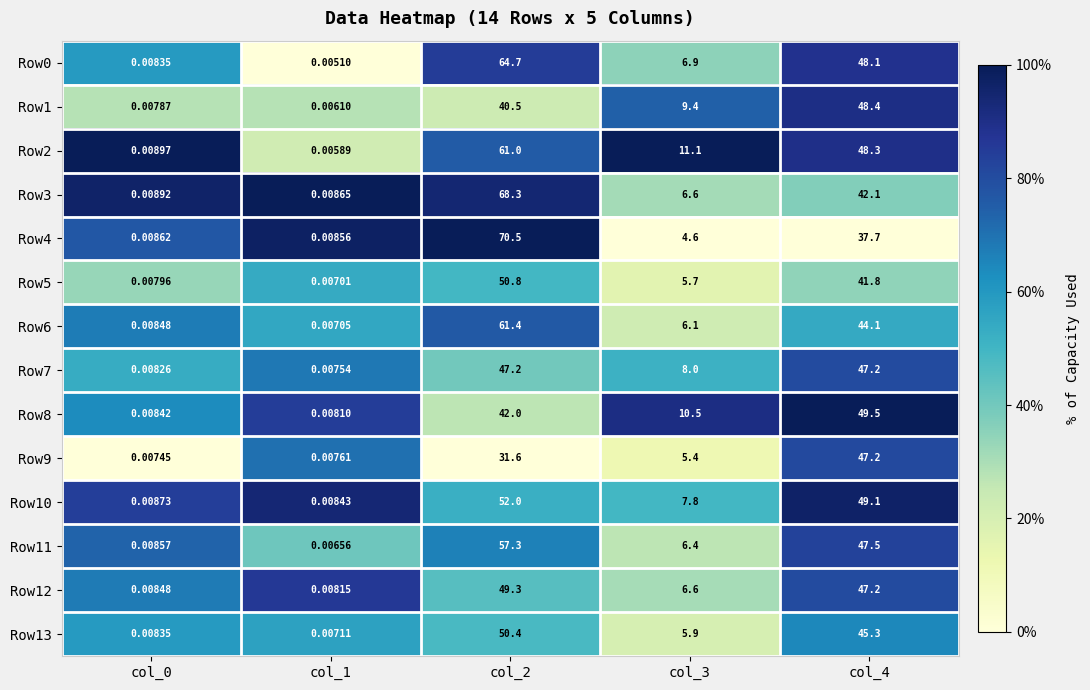

Is the value of Row10 at col_0 greater than the value of Row8 at col_0?

Yes